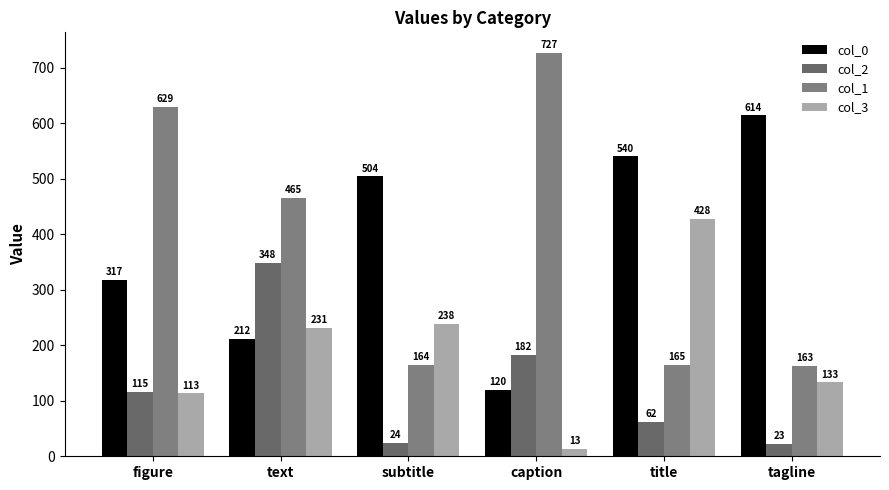

What is the highest value of the col_3 series?

428.0